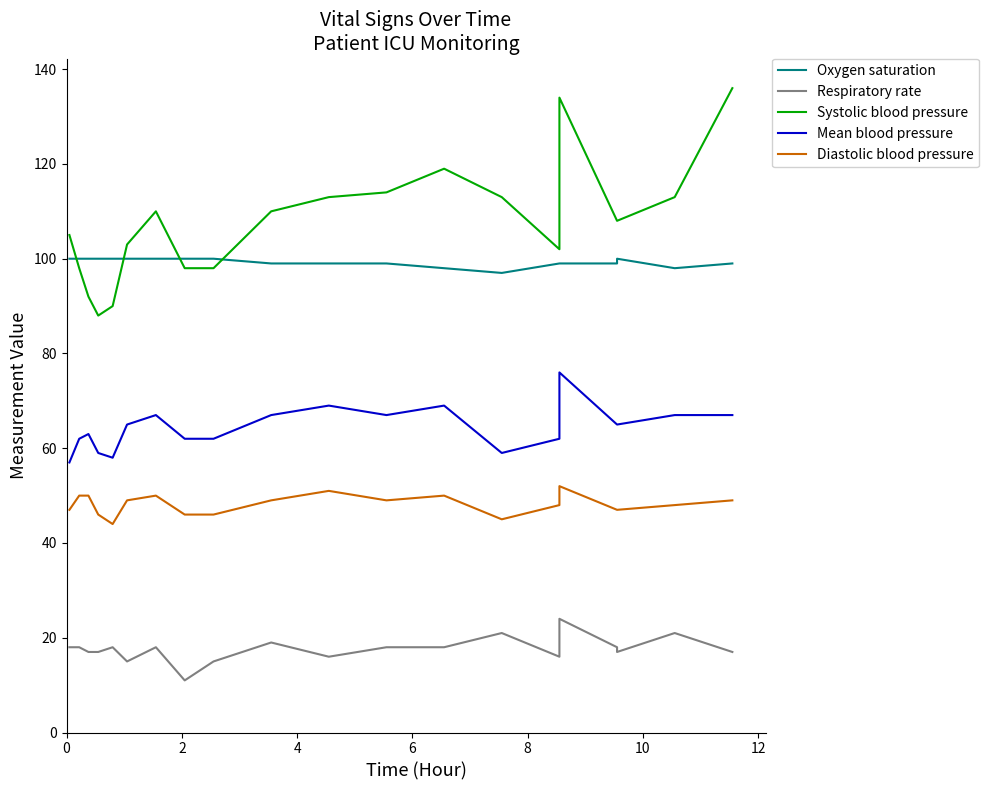

What is the highest value of the Oxygen saturation series?

100